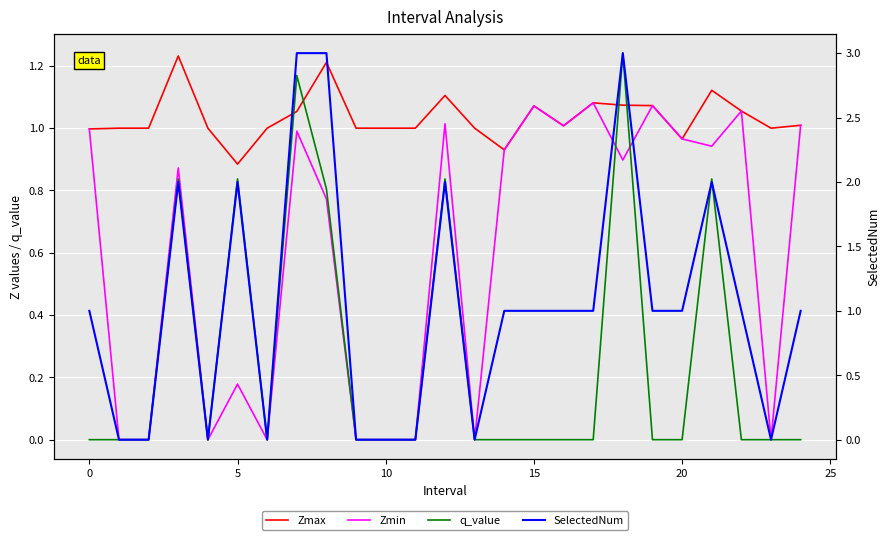

Which has a higher value, 21 or 10?

21